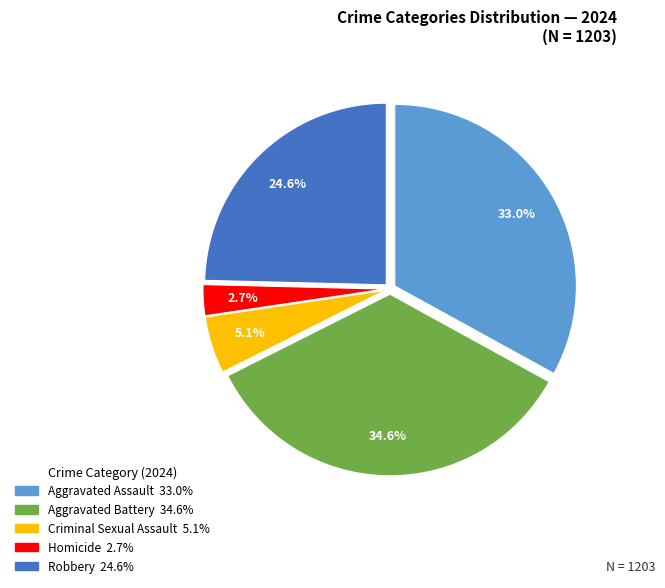

How many segments does this pie chart have?

5